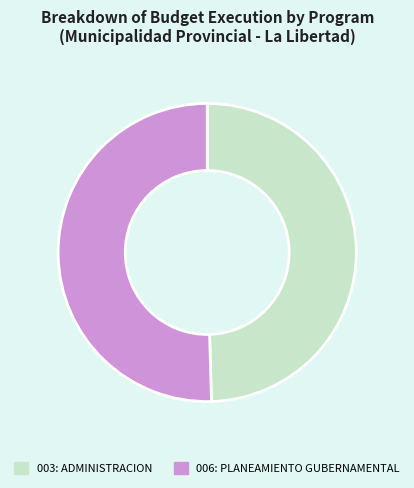

Does 006: PLANEAMIENTO GUBERNAMENTAL represent more than half of the total?

Yes